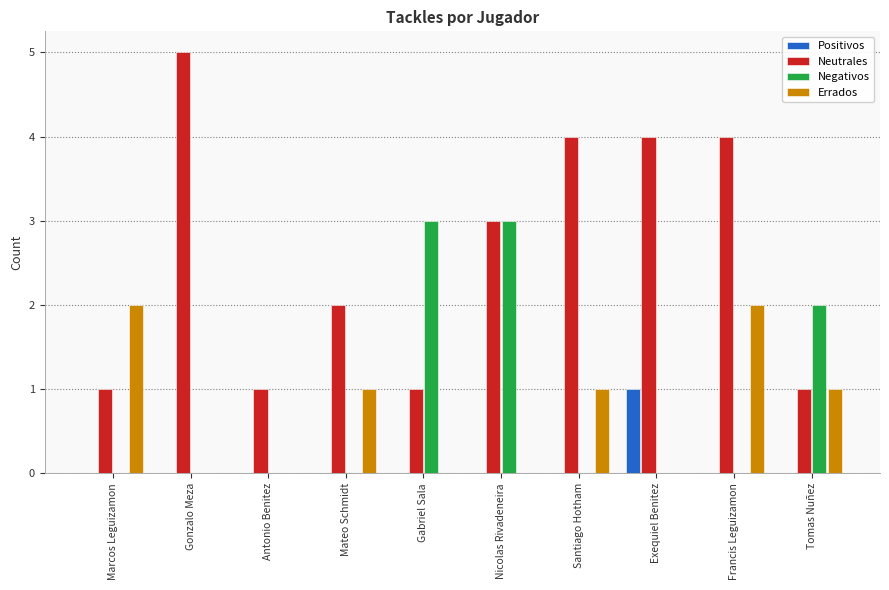

What are all the series names shown in the legend?

Positivos, Neutrales, Negativos, Errados